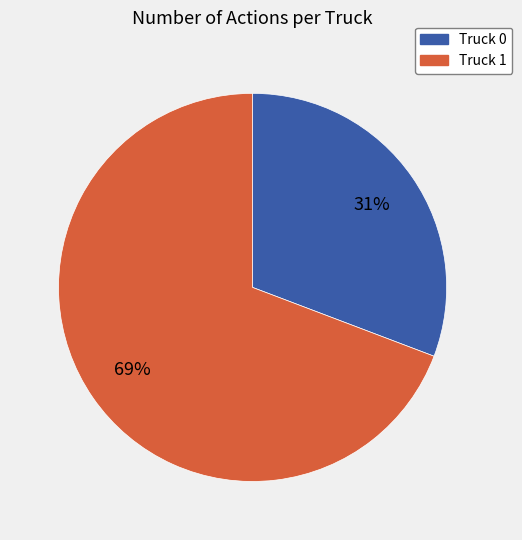

How many segments does this pie chart have?

2